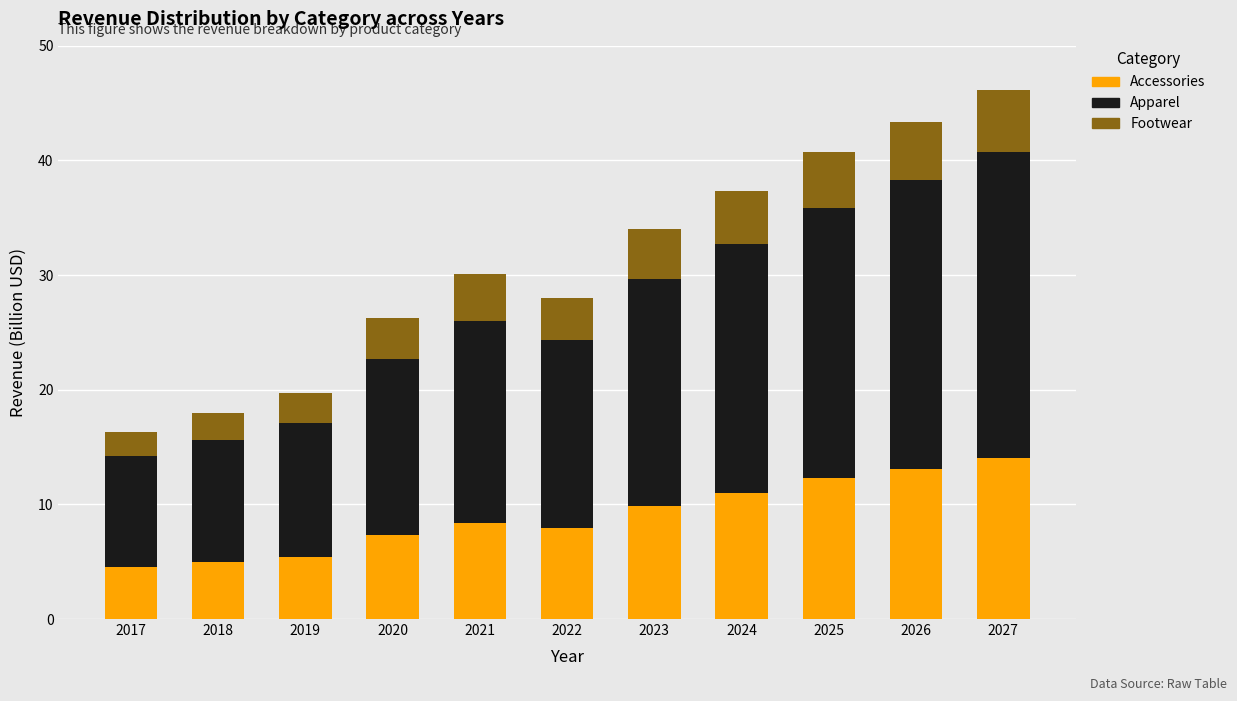

What is the highest value of the Accessories series?

14.1